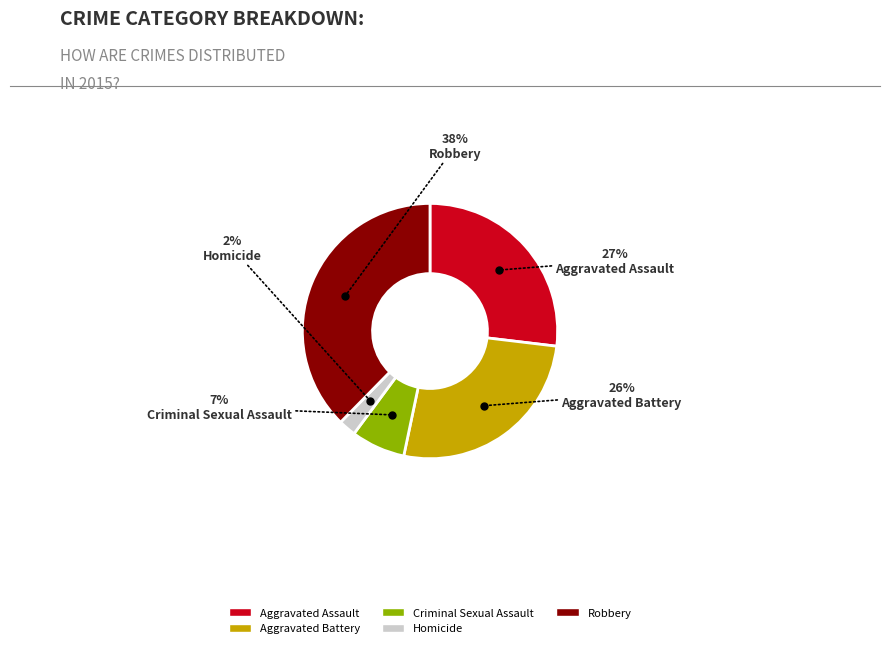

What percentage is the Criminal Sexual Assault slice, to the nearest percent?

7%